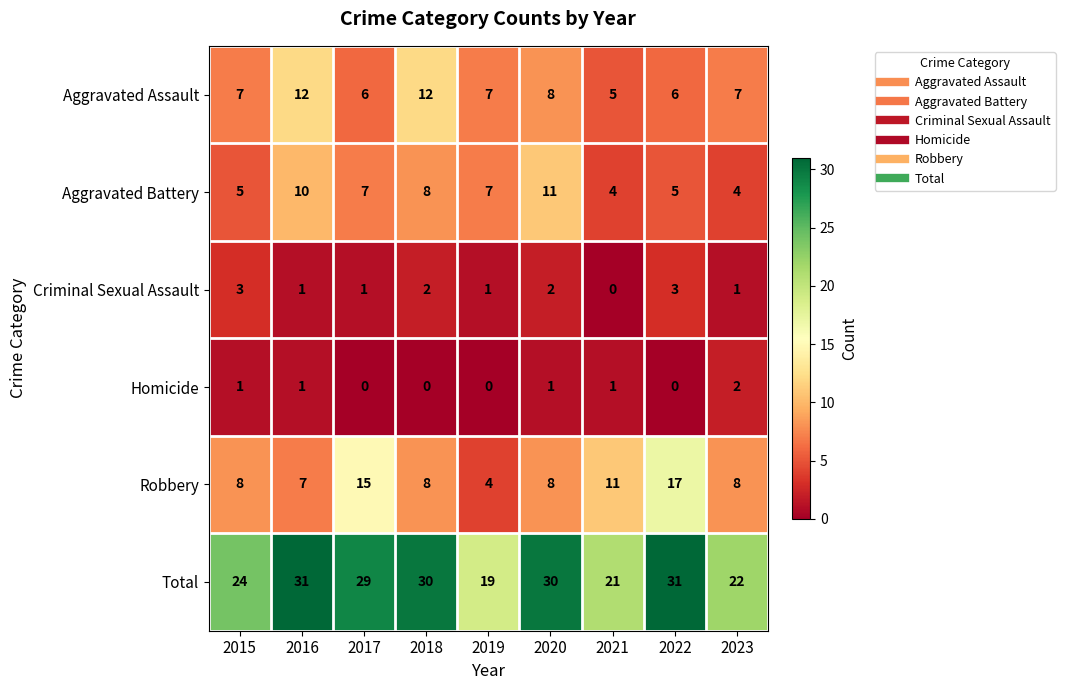

What is the difference between the highest and lowest values at 2016?

30